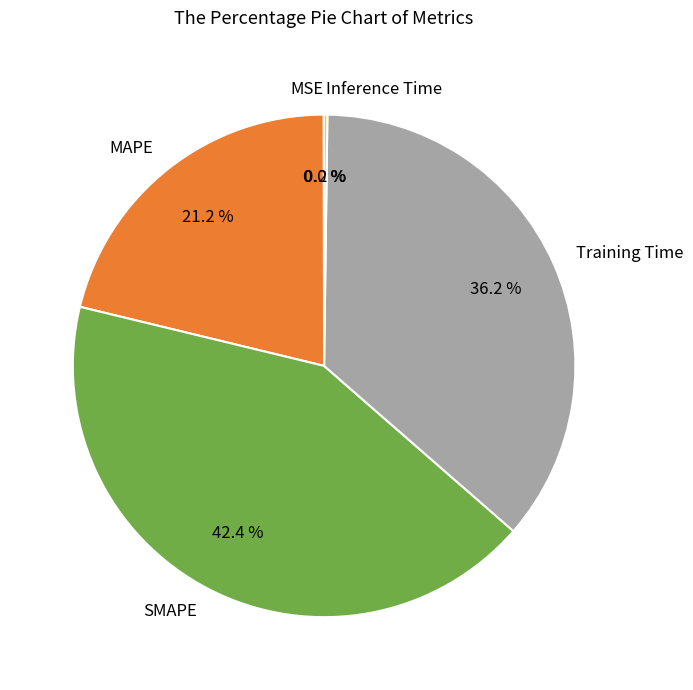

Between Training Time and MAPE, which is larger?

Training Time